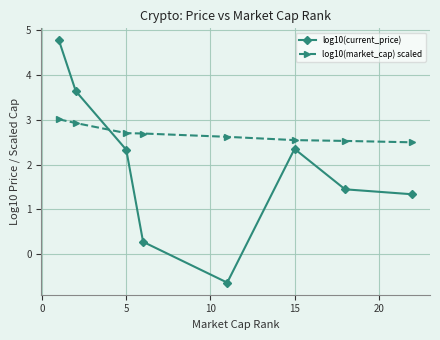

What is the average value of the log10(market_cap) scaled series?

2.7